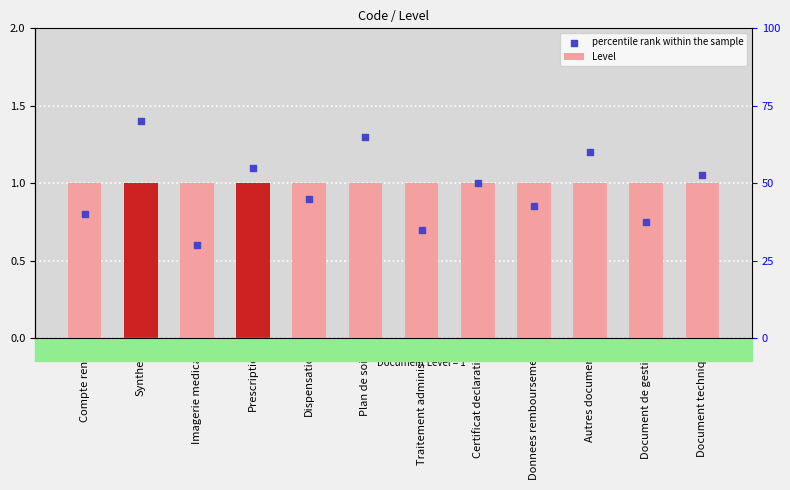

Which series has the largest Y range (max minus min)?

percentile rank within the sample